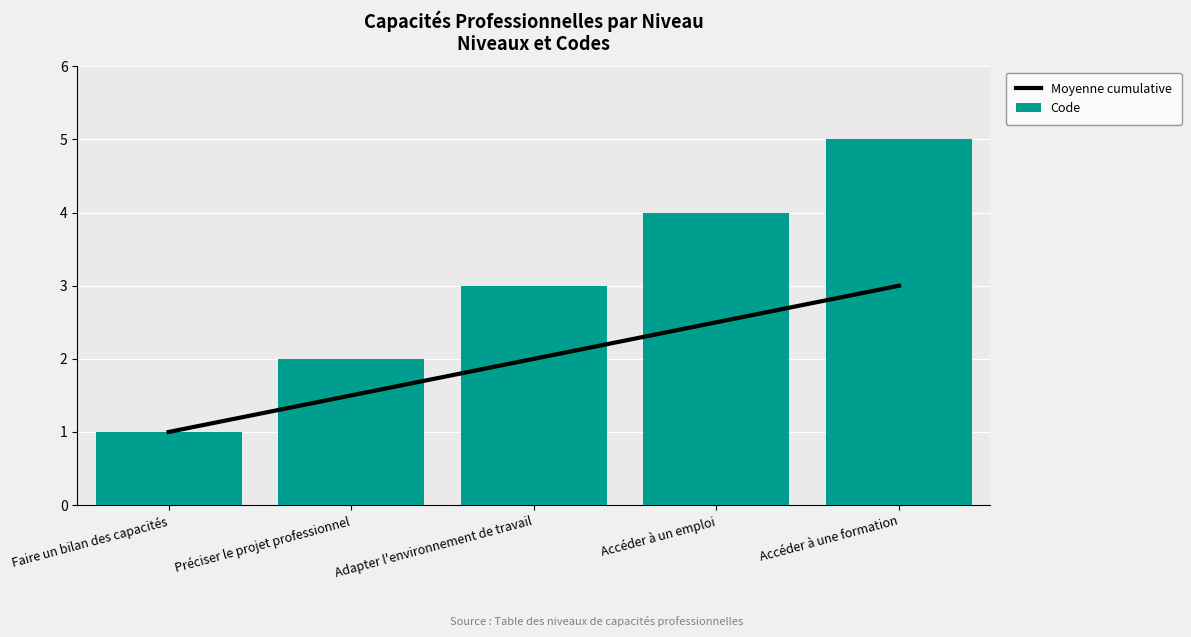

What value does the Moyenne cumulative series have at Accéder à une formation?

3.0